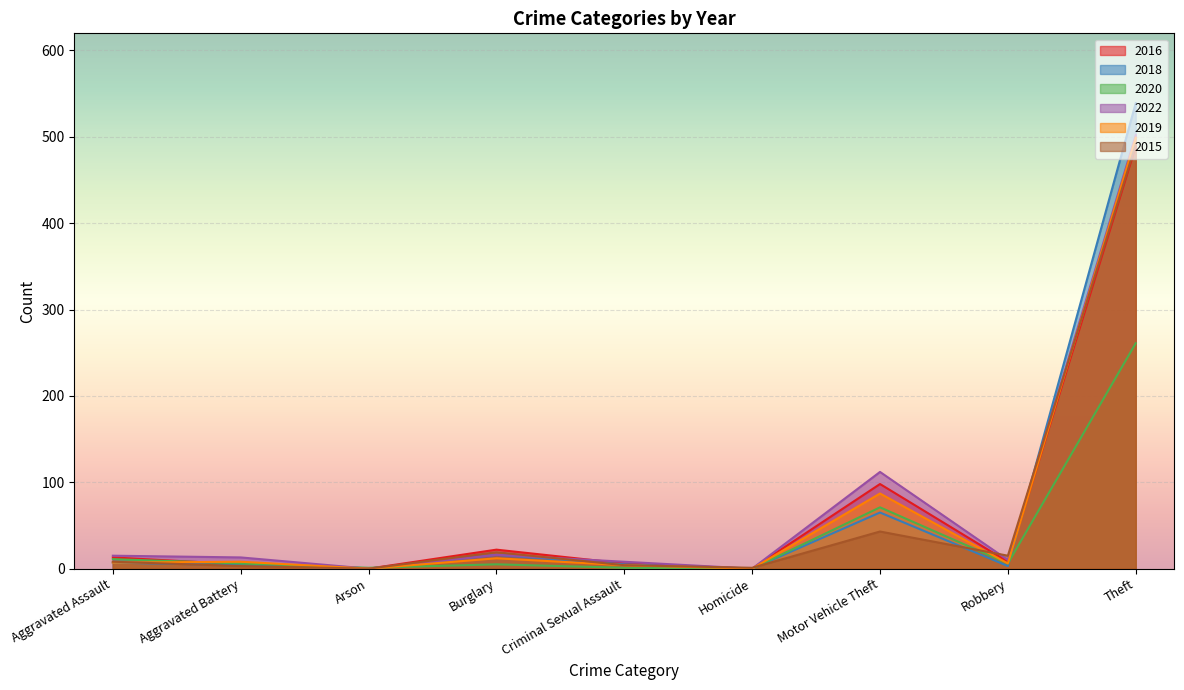

Which has a higher value, Aggravated Battery or Burglary?

Burglary